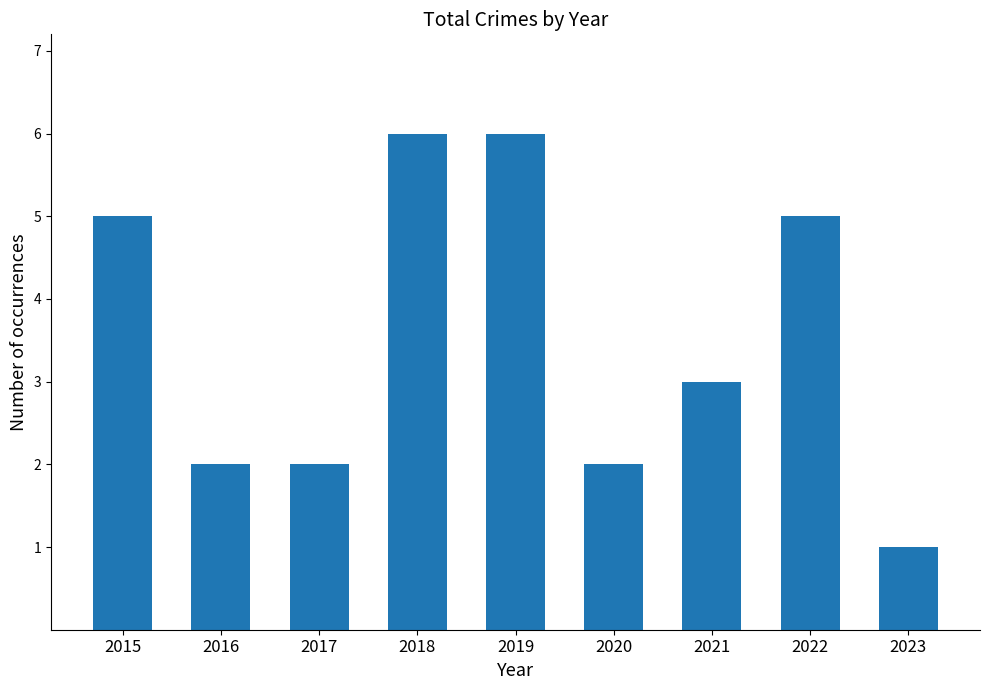

Which label corresponds to the smallest value in the chart?

2023